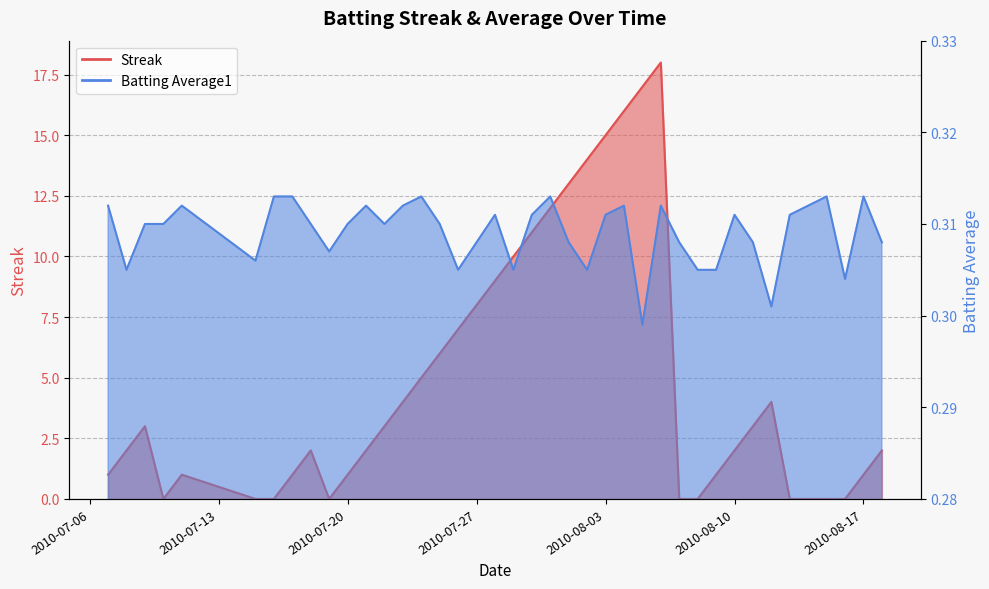

What are all the series names shown in the legend?

Streak, Batting Average1